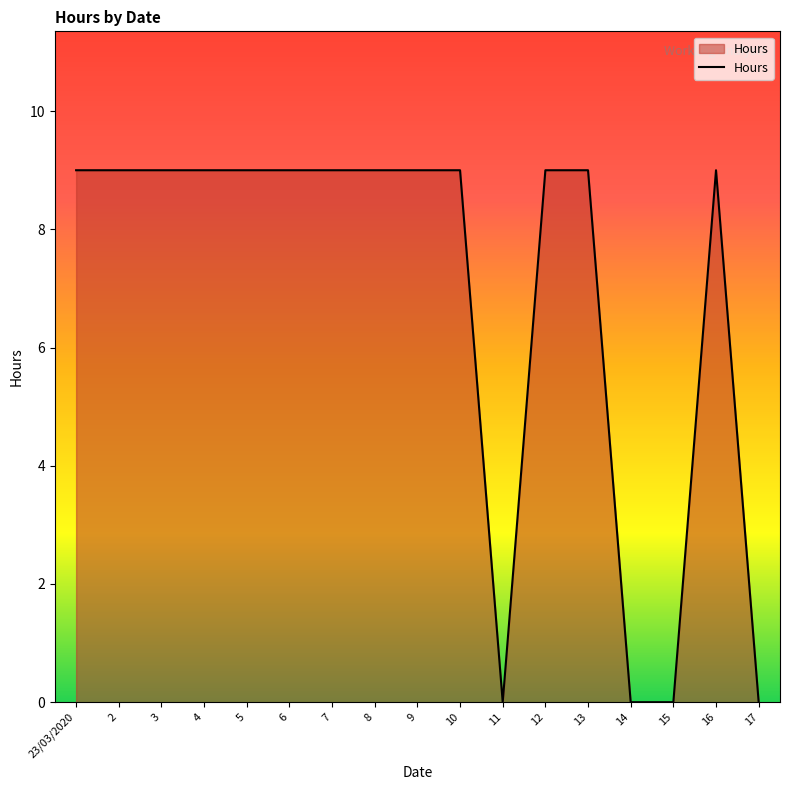

What is the greatest value displayed?

9